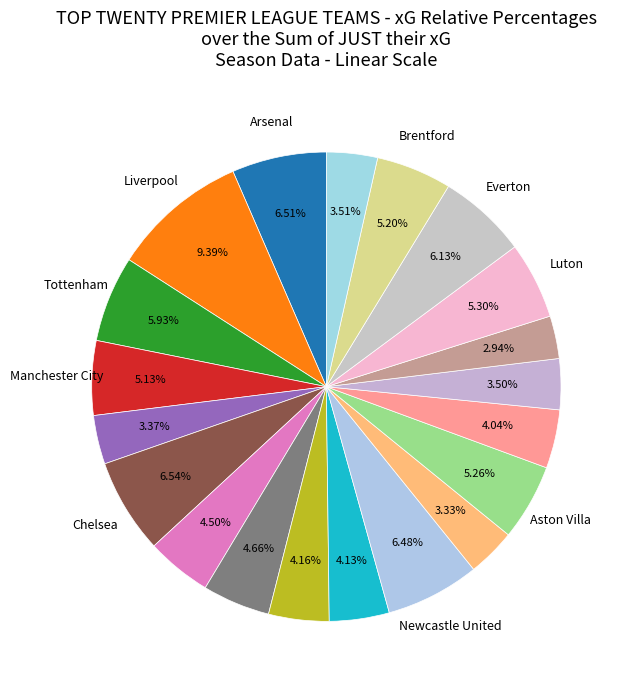

Is there a majority slice in this chart?

No